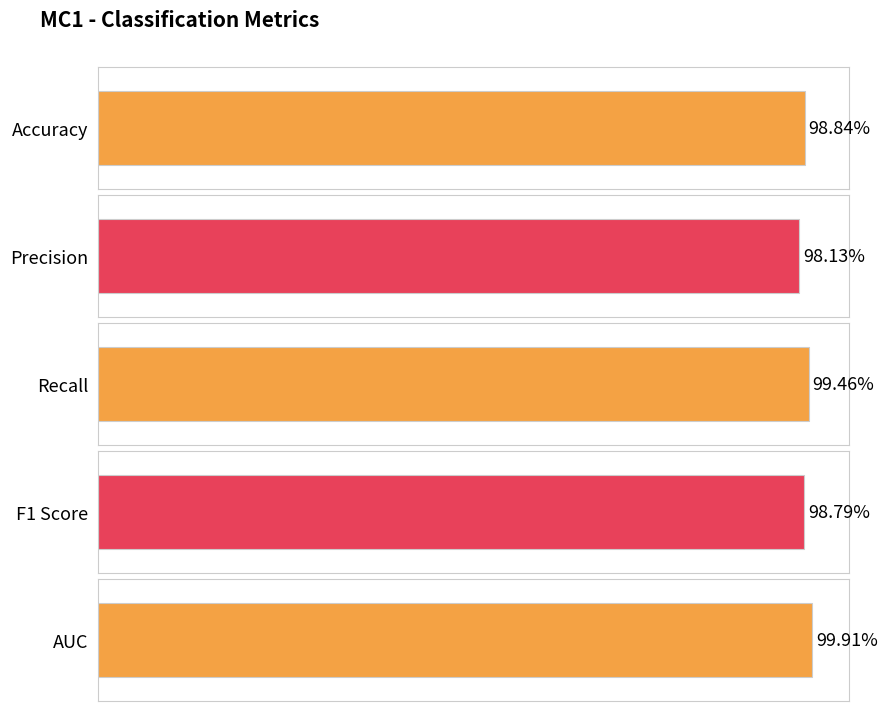

Reading left to right, extract all data points from this chart.

Accuracy=1.0	Precision=1.0	Recall=1.0	F1 Score=1.0	AUC=1.0